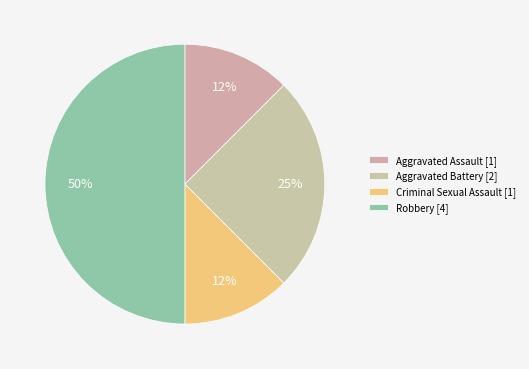

Does any single category account for the majority?

No